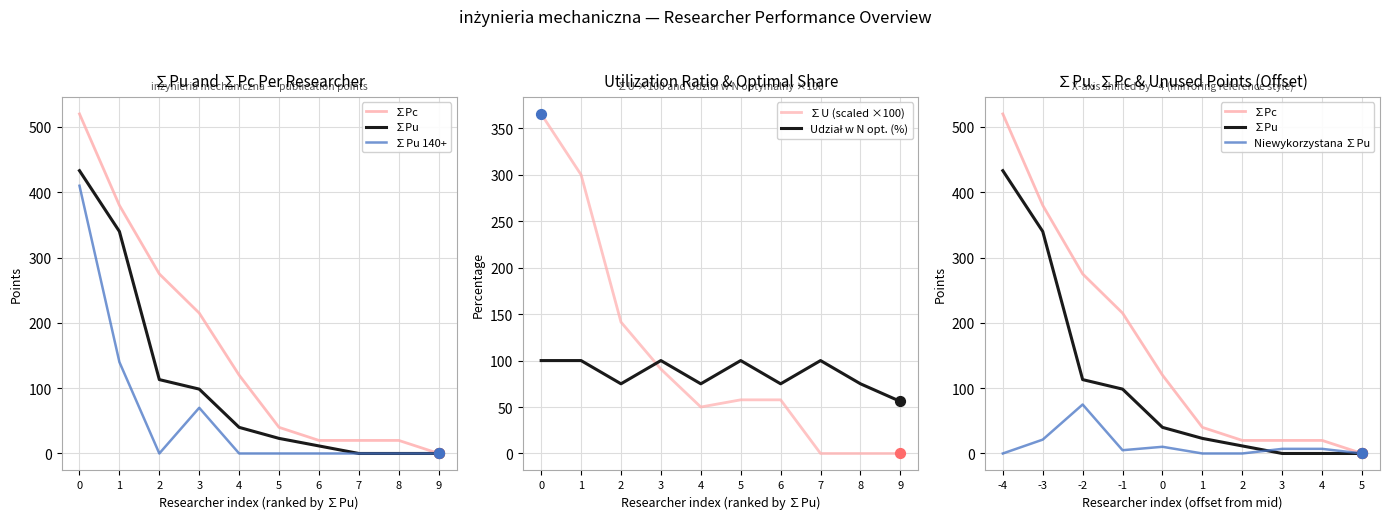

Is the value of ∑U (scaled ×100) at 2 greater than the value of Udział w N opt. (%) at 3?

Yes